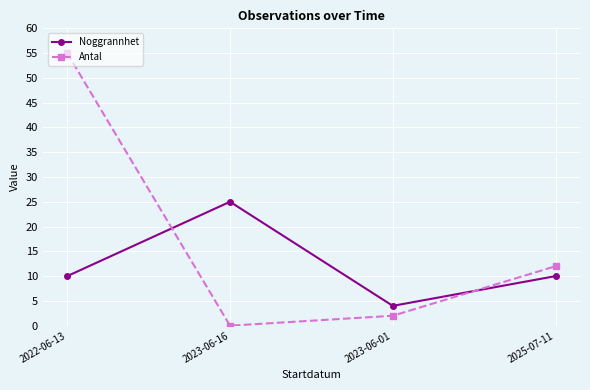

Reading left to right, what are all the values shown in this chart?

Noggrannhet: 10	25	4	10
Antal: 55	0	2	12